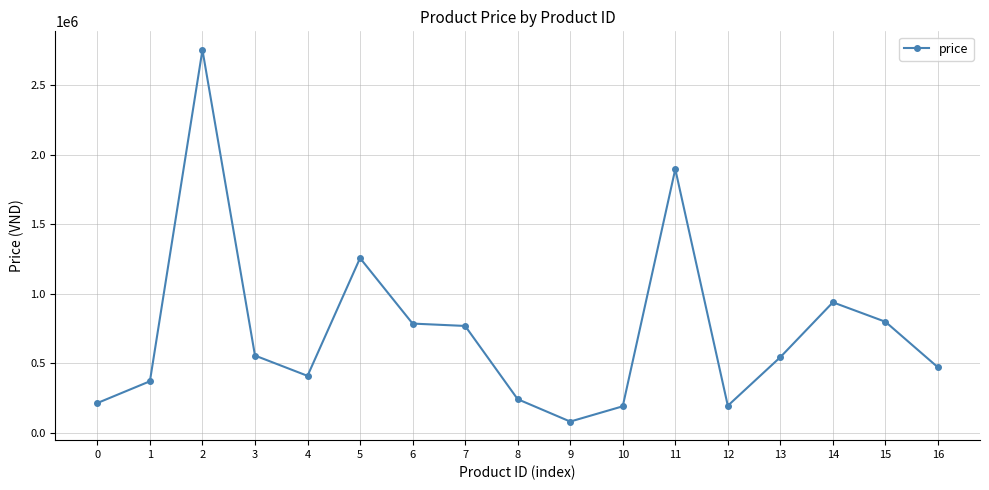

Between 9 and 2, which is larger?

2